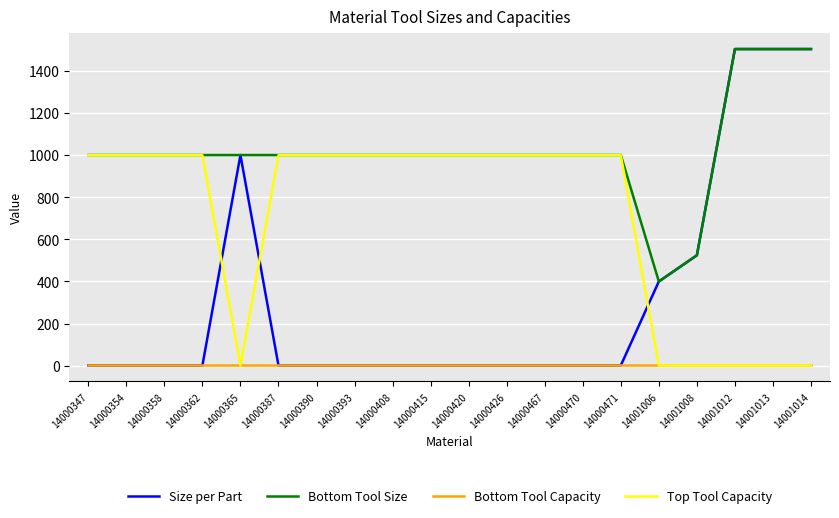

Is it true that Bottom Tool Capacity equals 1.0 at 14001008?

True